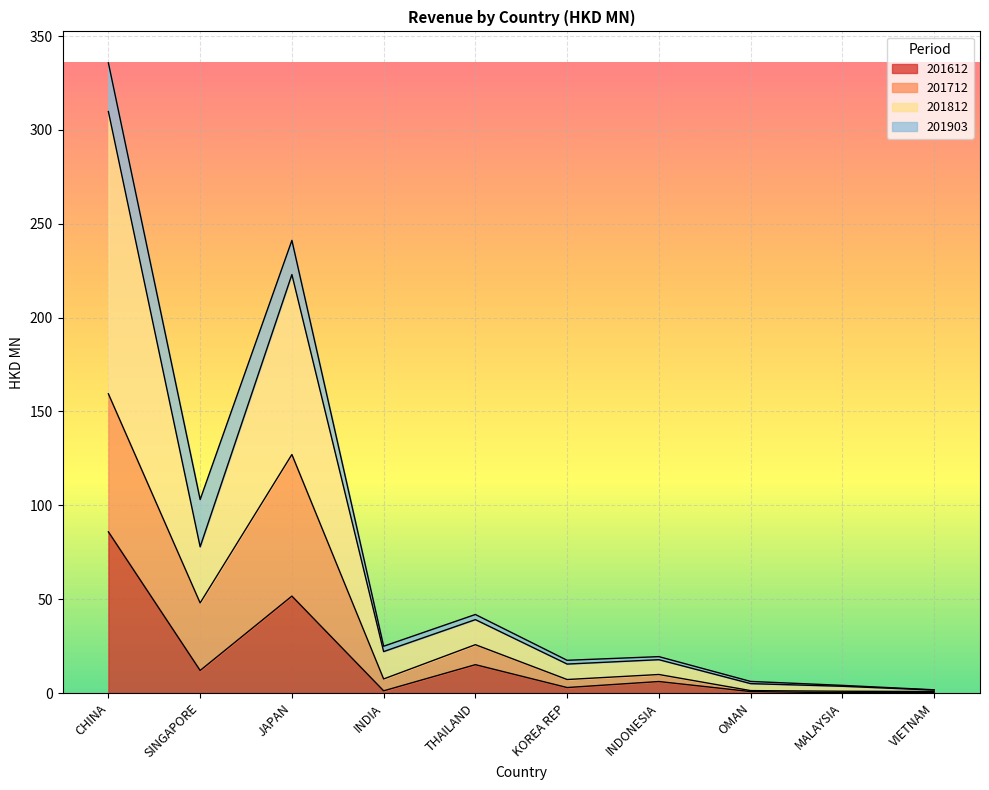

At which label does 201612 first exceed 6?

CHINA